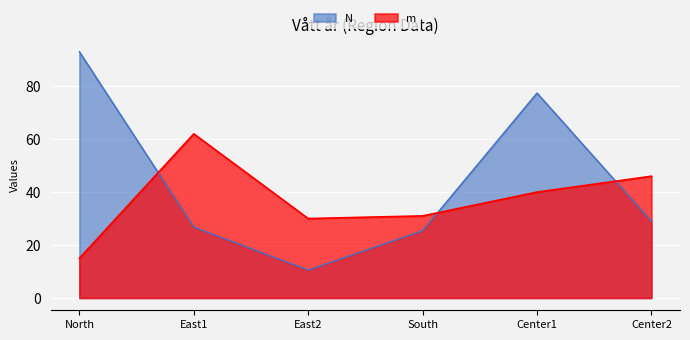

After their last crossing, which series has the higher values: m or N?

m